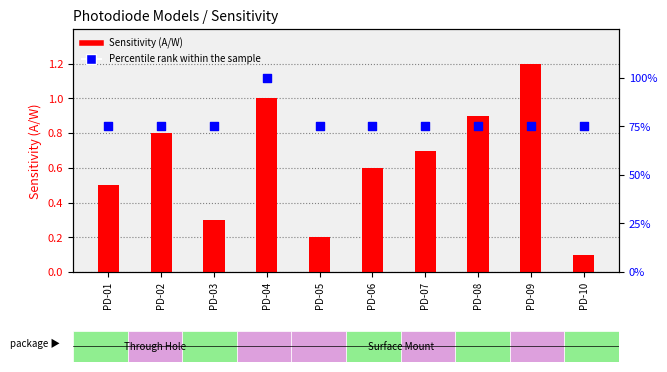

Which series has the largest total across all categories?

Percentile rank within the sample